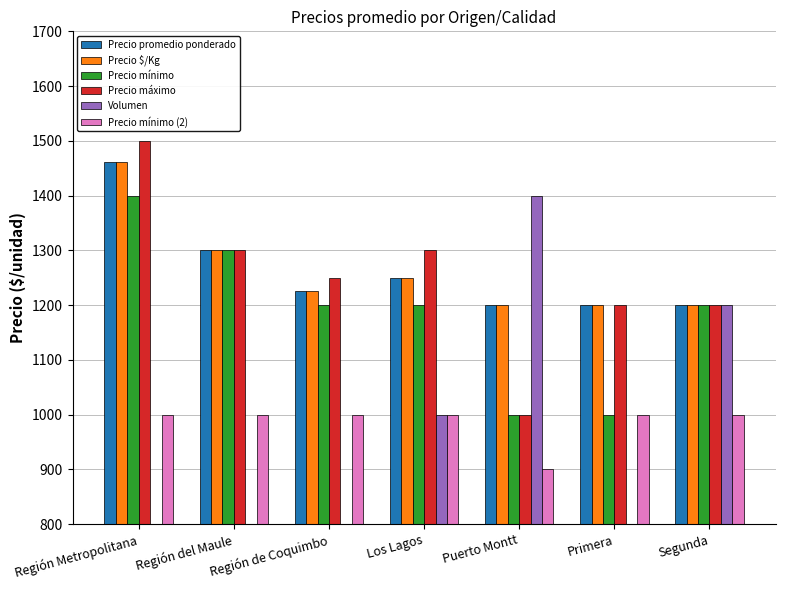

How many groups of bars are there?

7